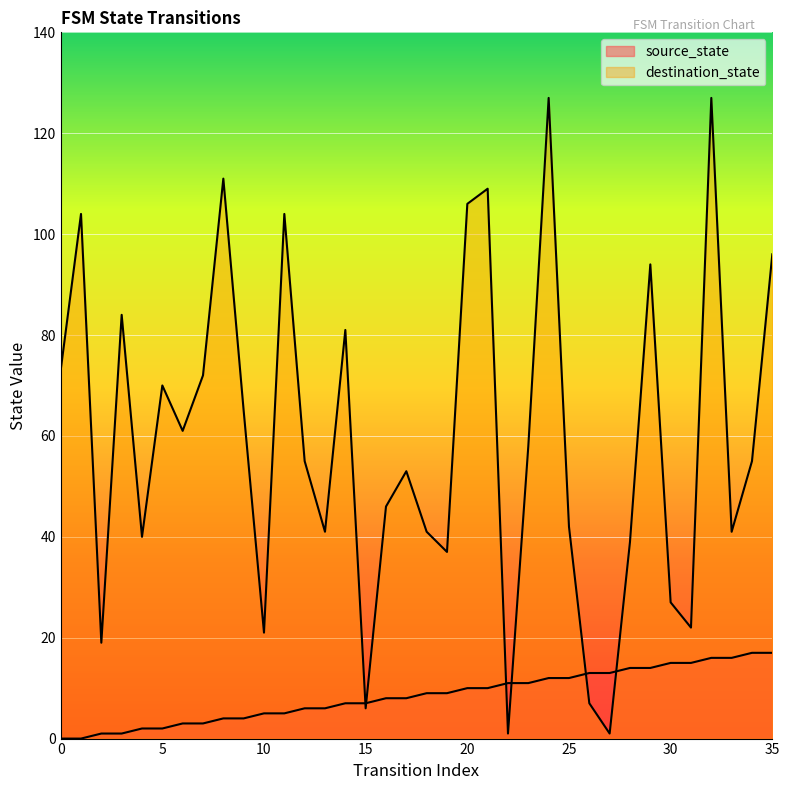

True or false: destination_state has more than 0 interior local peaks.

True